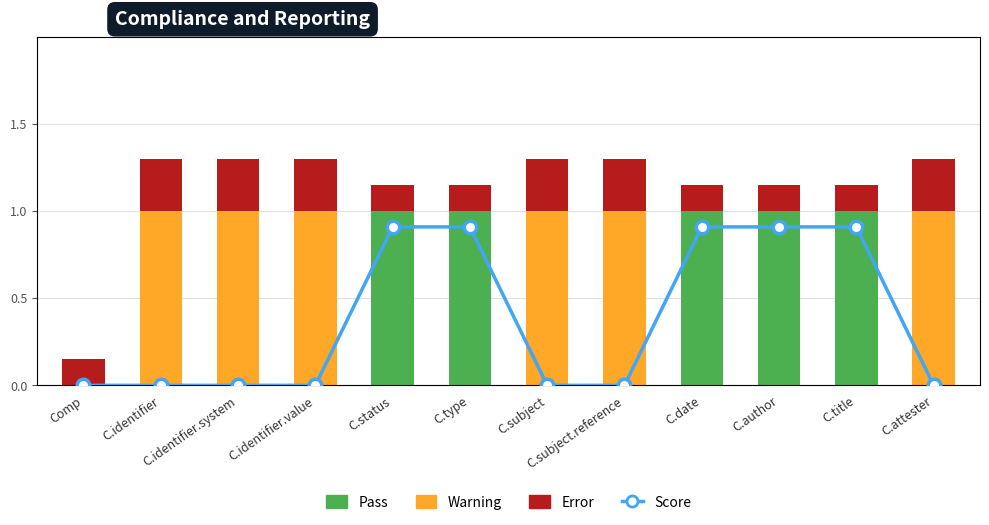

What position from the right is C.identifier.value?

9